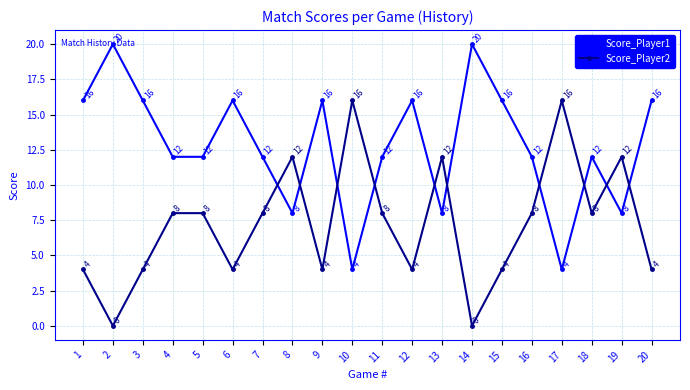

What is the spread (max minus min) of values at 3?

12